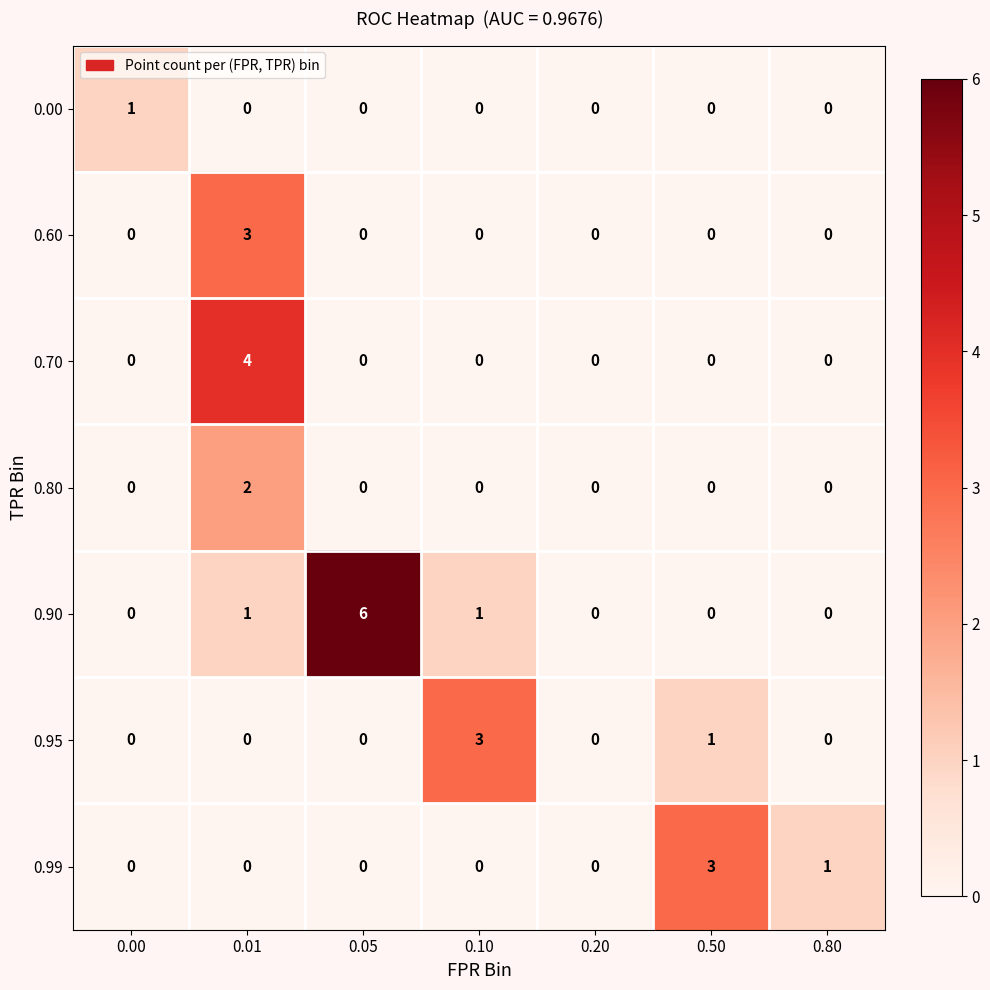

What is the difference between the maximum and minimum values in the 0.70 series?

4